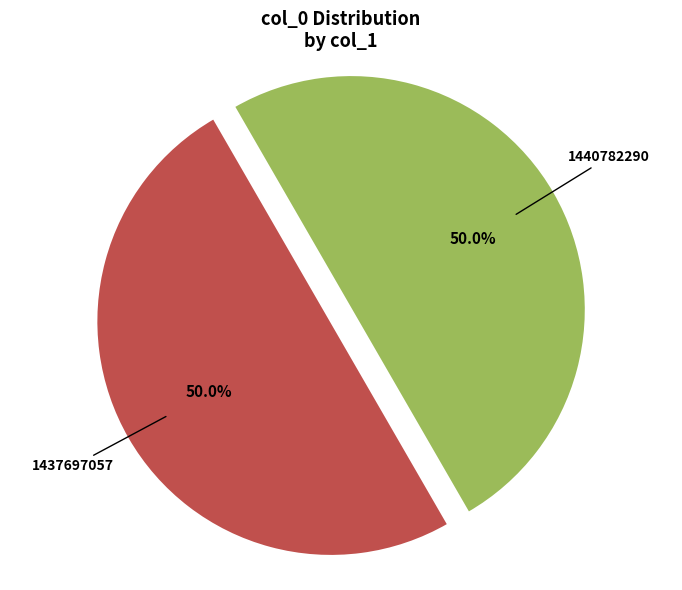

True or false: 1437697057 accounts for 50% of the total.

True